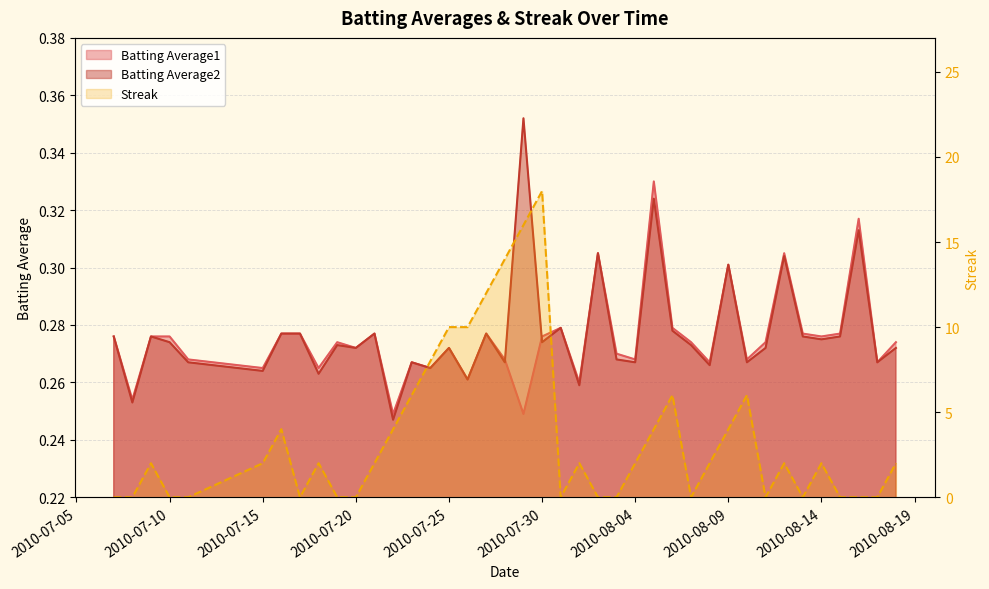

How many times do Batting Average1 and Batting Average2 cross each other?

2